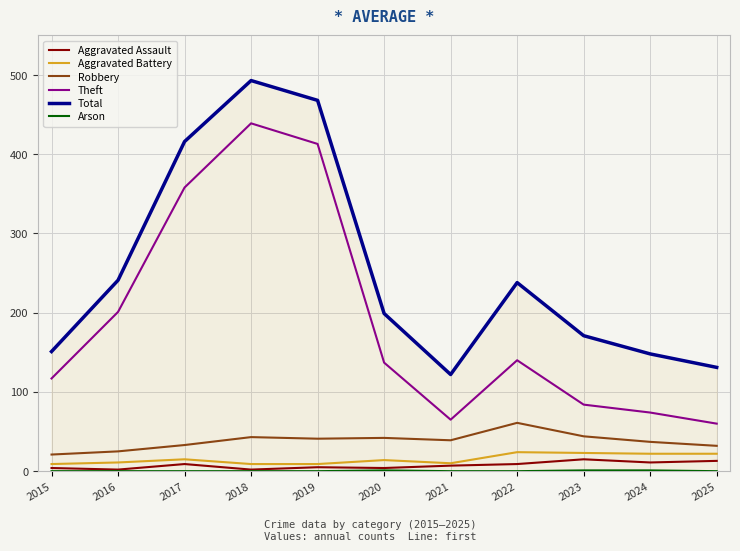

True or false: Aggravated Assault and Total cross at least once.

False